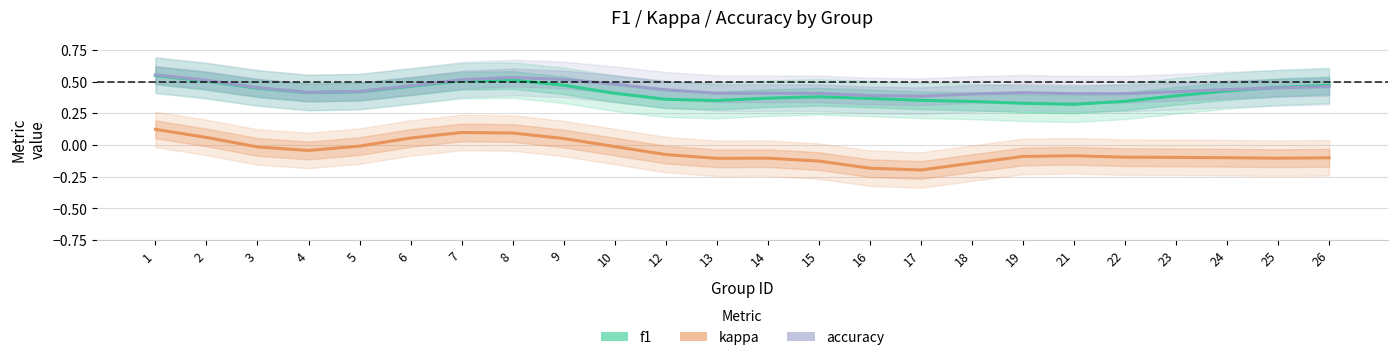

The value of f1 at 14 is 0.2. True or false?

False